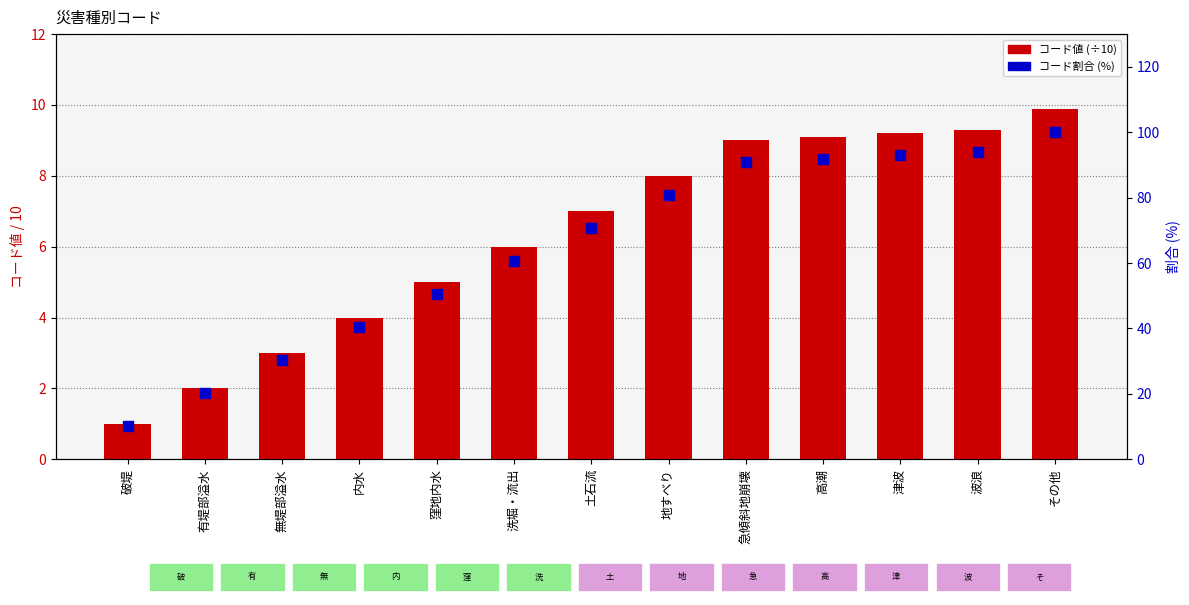

Which series reaches the maximum Y coordinate?

コード割合 (%)